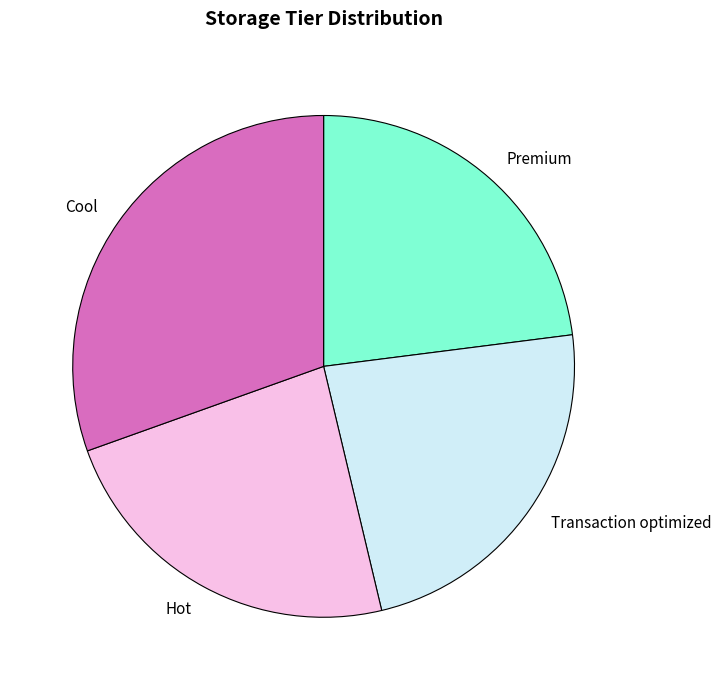

Is the sum of Premium and Cool greater than half?

Yes